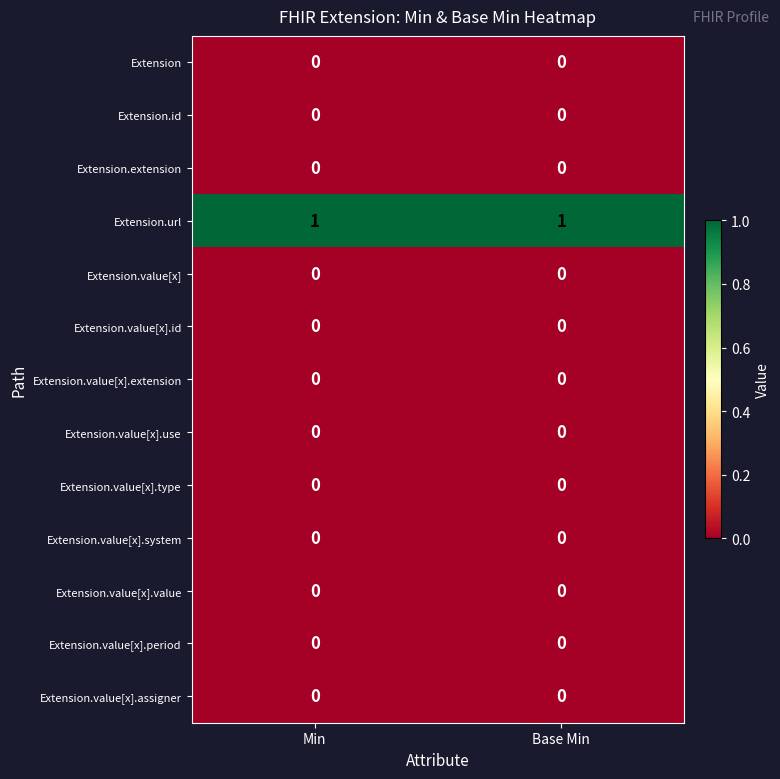

Is it true that Extension.value[x].use equals 0 at Min?

True